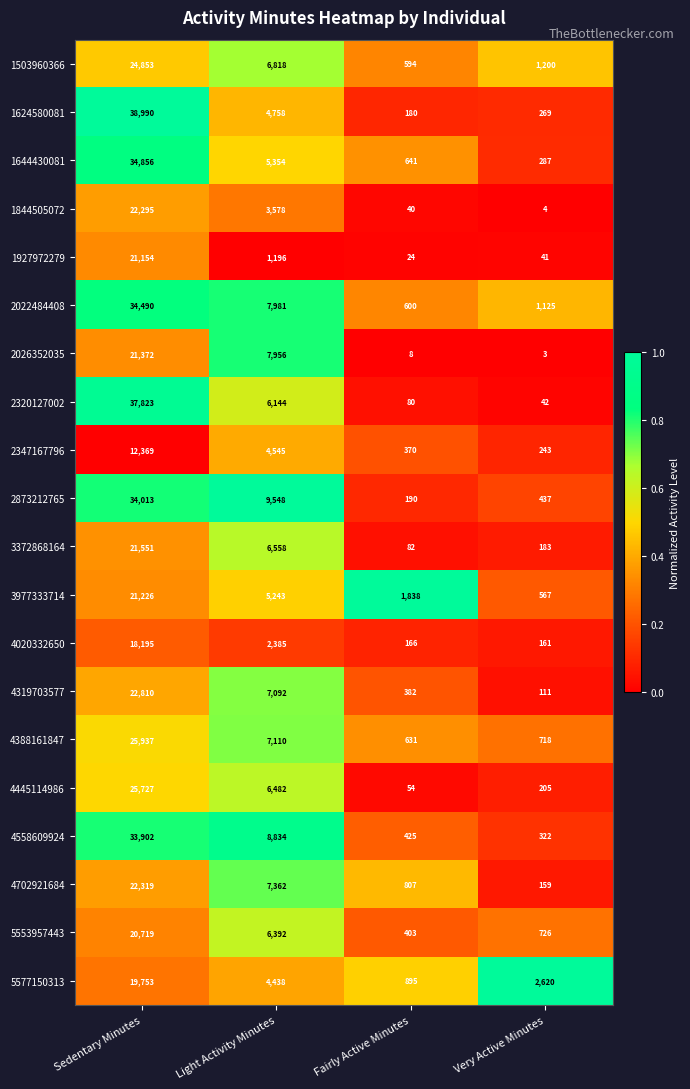

List the series in order of their peak value, lowest first.

2347167796, 4020332650, 5577150313, 5553957443, 1927972279, 3977333714, 2026352035, 3372868164, 1844505072, 4702921684, 4319703577, 1503960366, 4445114986, 4388161847, 4558609924, 2873212765, 2022484408, 1644430081, 2320127002, 1624580081